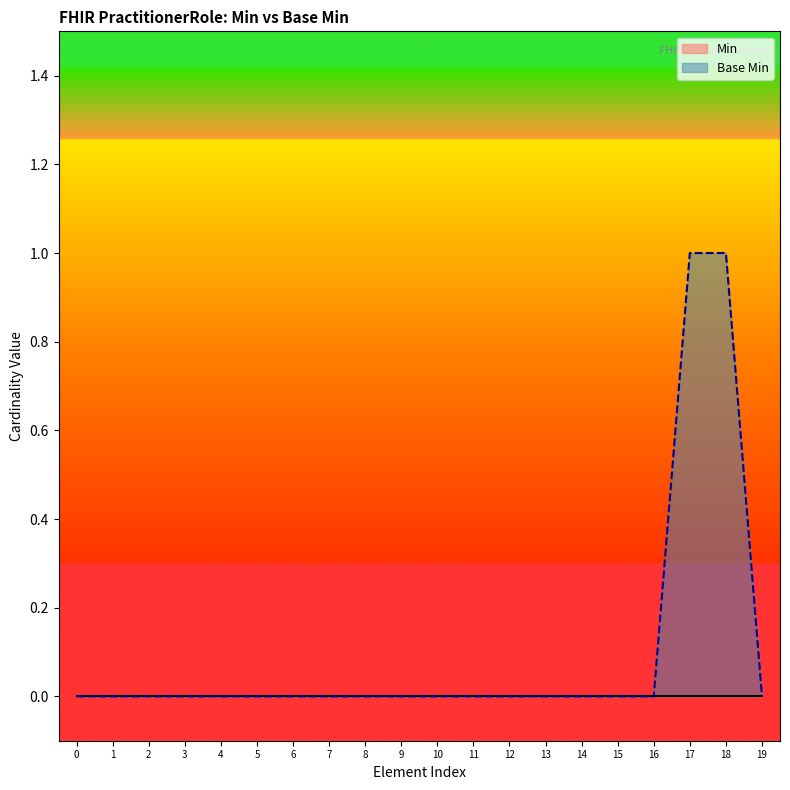

What is the greatest value displayed?

1